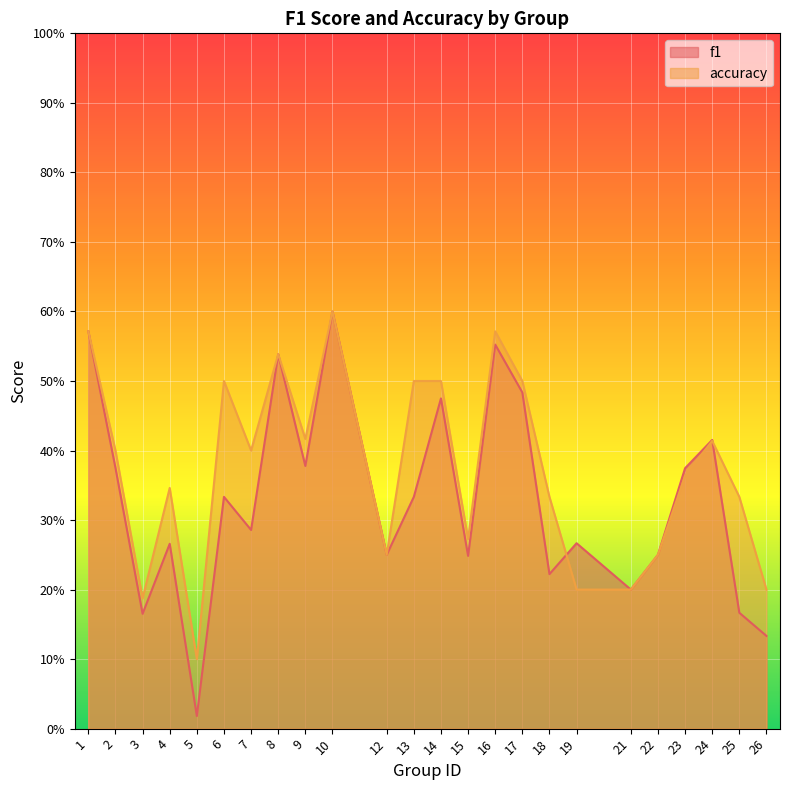

What is the greatest value displayed?

0.6